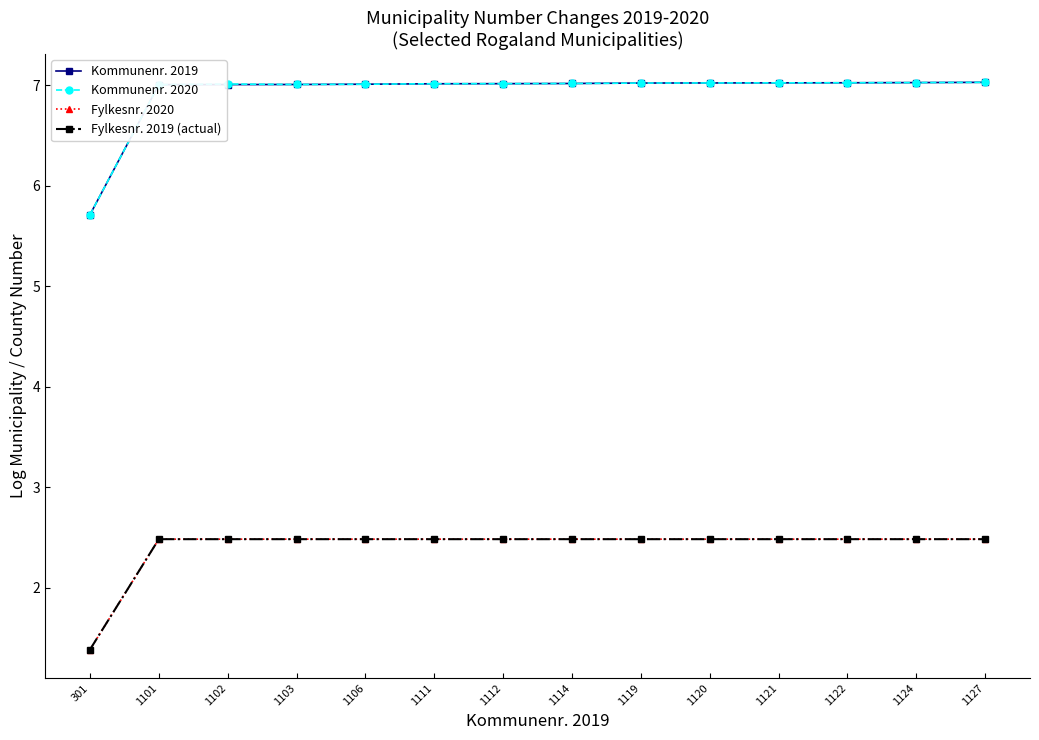

The Fylkesnr. 2019 (actual) series shows 0.7 at 1122. True or false?

False